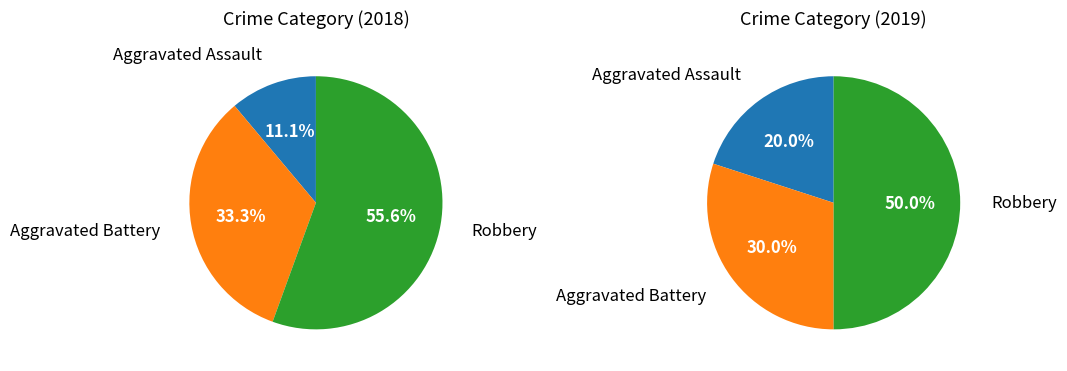

What portion of the pie excludes Aggravated Battery?

70.0%